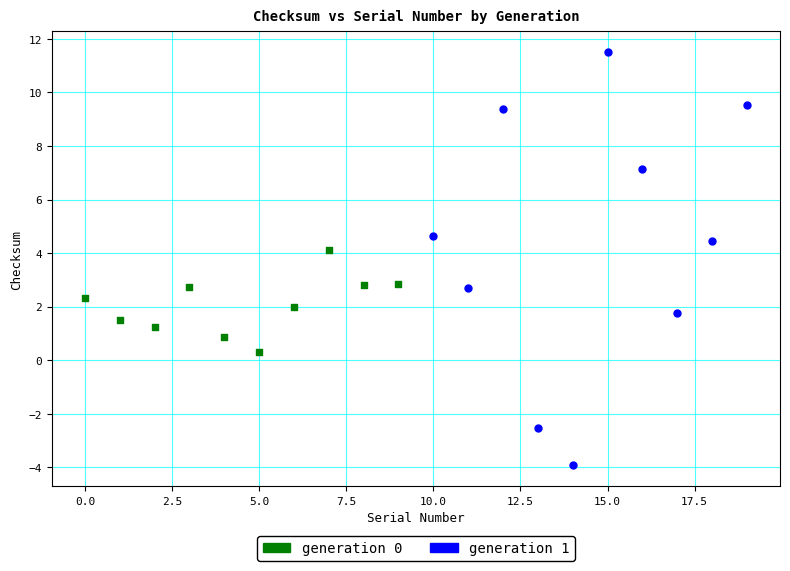

Which series reaches the maximum Y coordinate?

generation 1